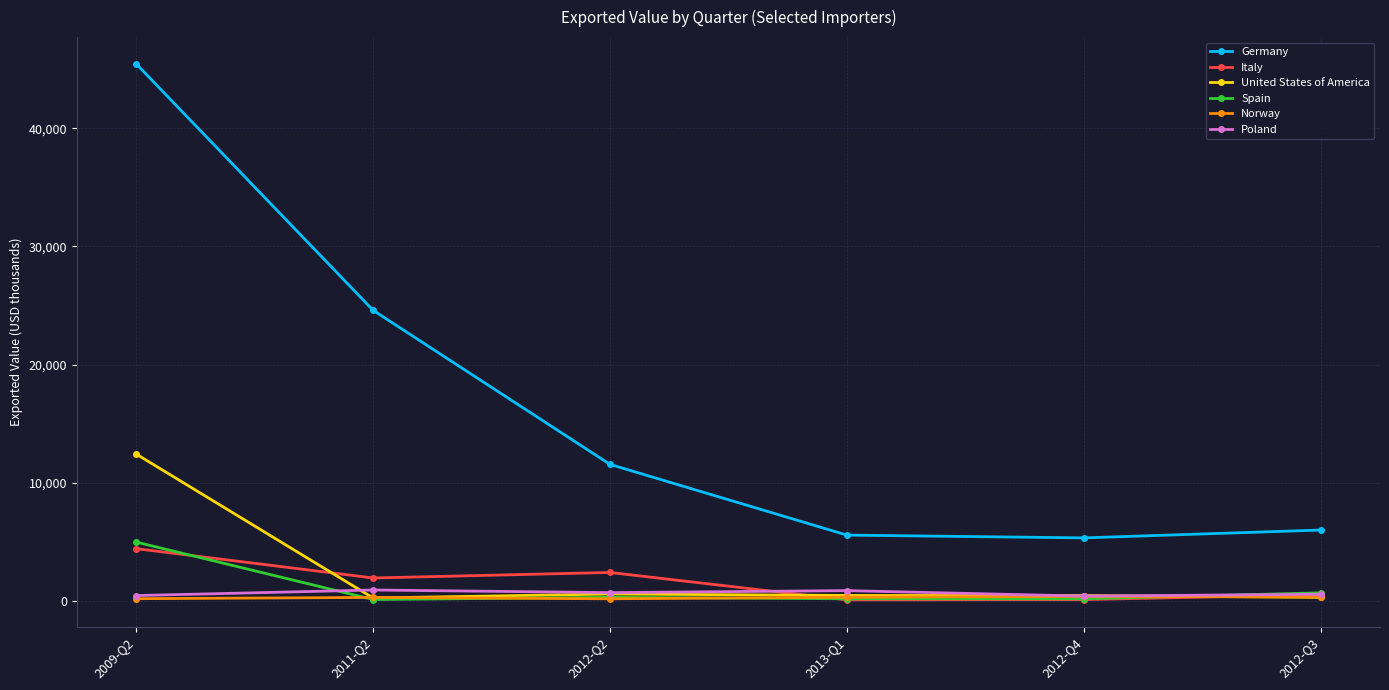

At how many categories does at least one series exceed 10377?

3